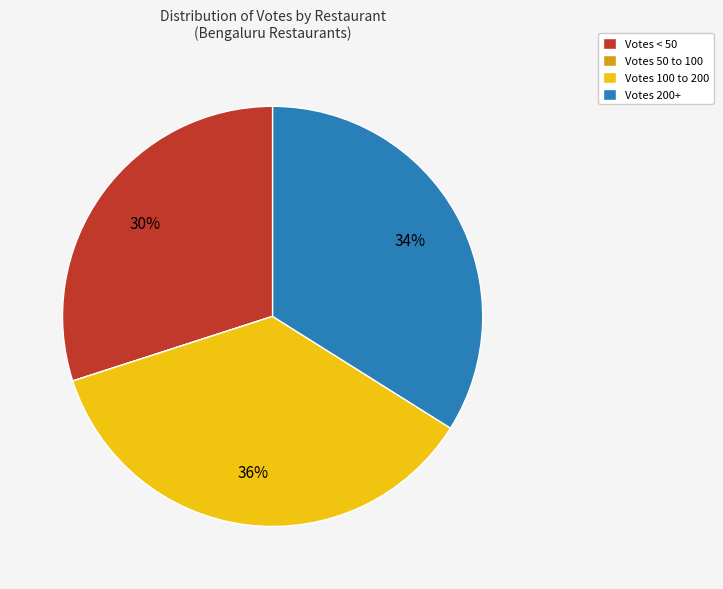

What percentage is the Votes 100 to 200 slice, to the nearest percent?

36%